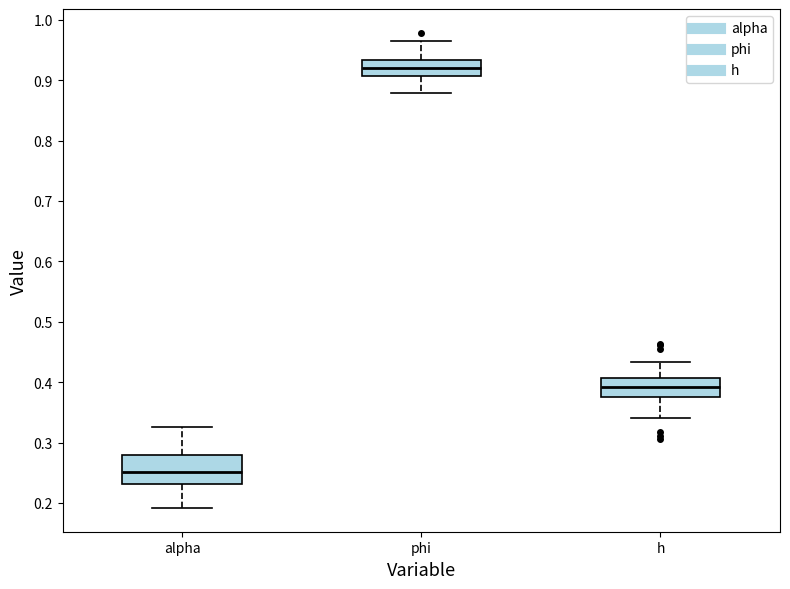

Where does the lower whisker of the box for phi end on the y-axis? The values are not printed on the chart, so give them approximately, as read against the axis.

0.88